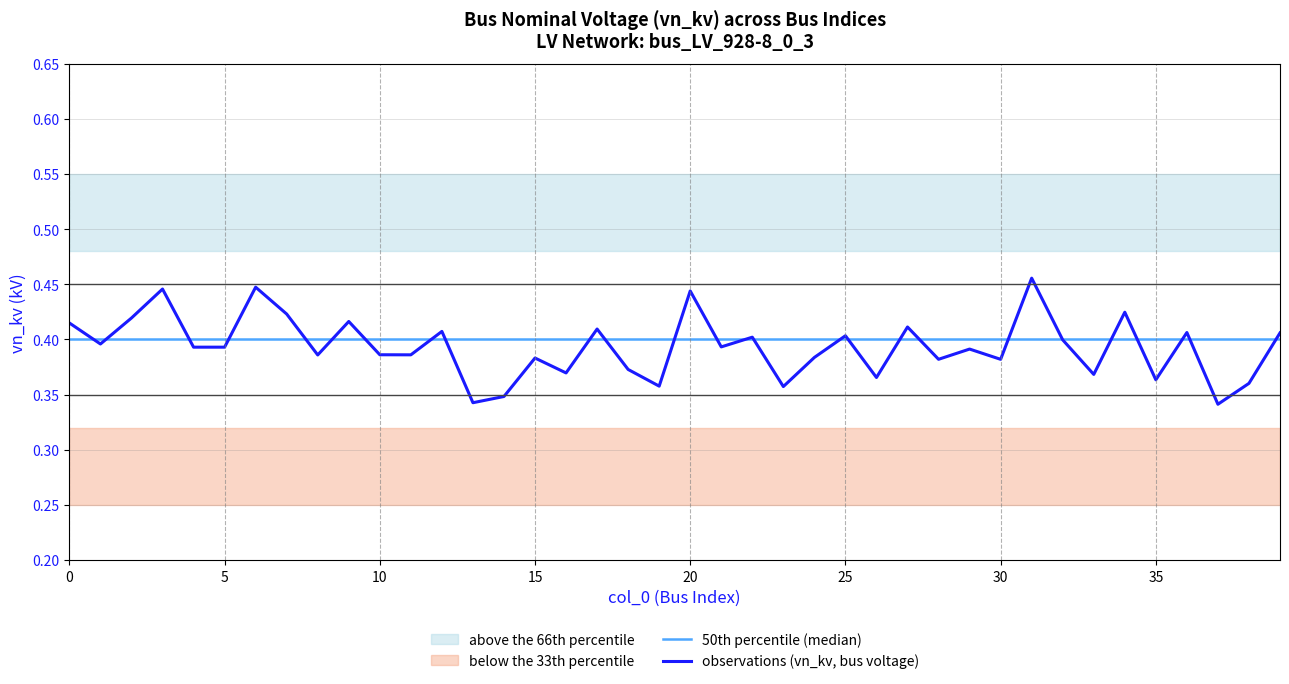

After their last crossing, which series has the higher values: observations (vn_kv, bus voltage) or 50th percentile (median)?

observations (vn_kv, bus voltage)